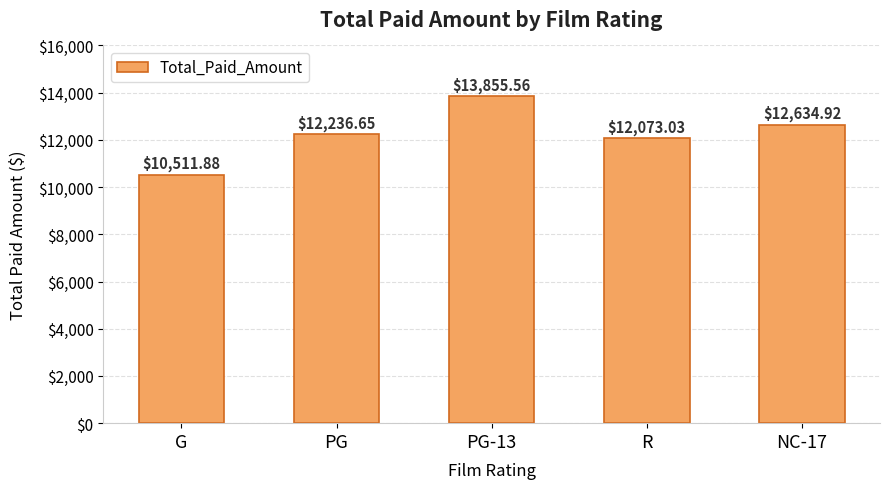

At which label is the value closest to 12183?

PG